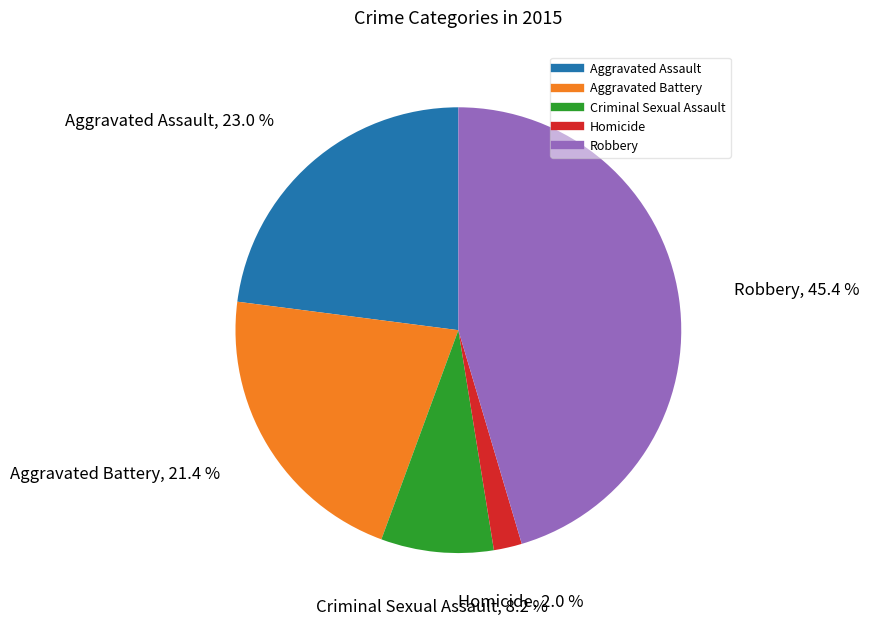

How many segments does this pie chart have?

5